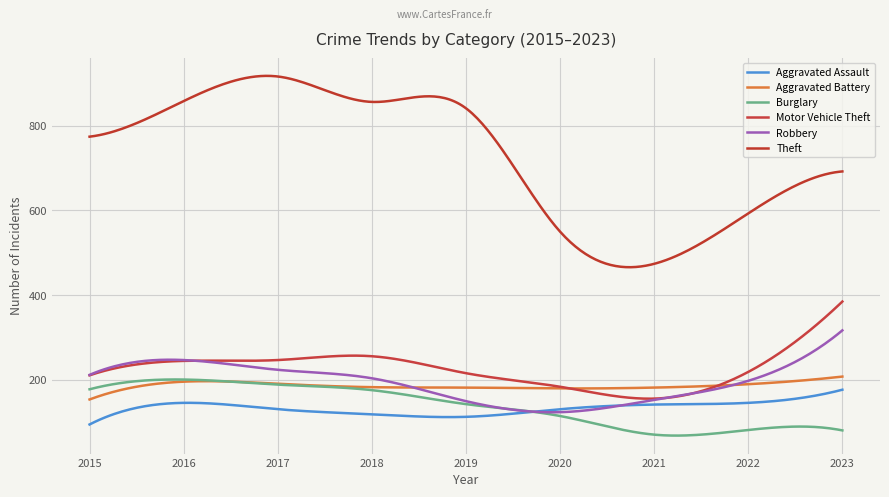

Is this an area chart (filled region under the line)?

No